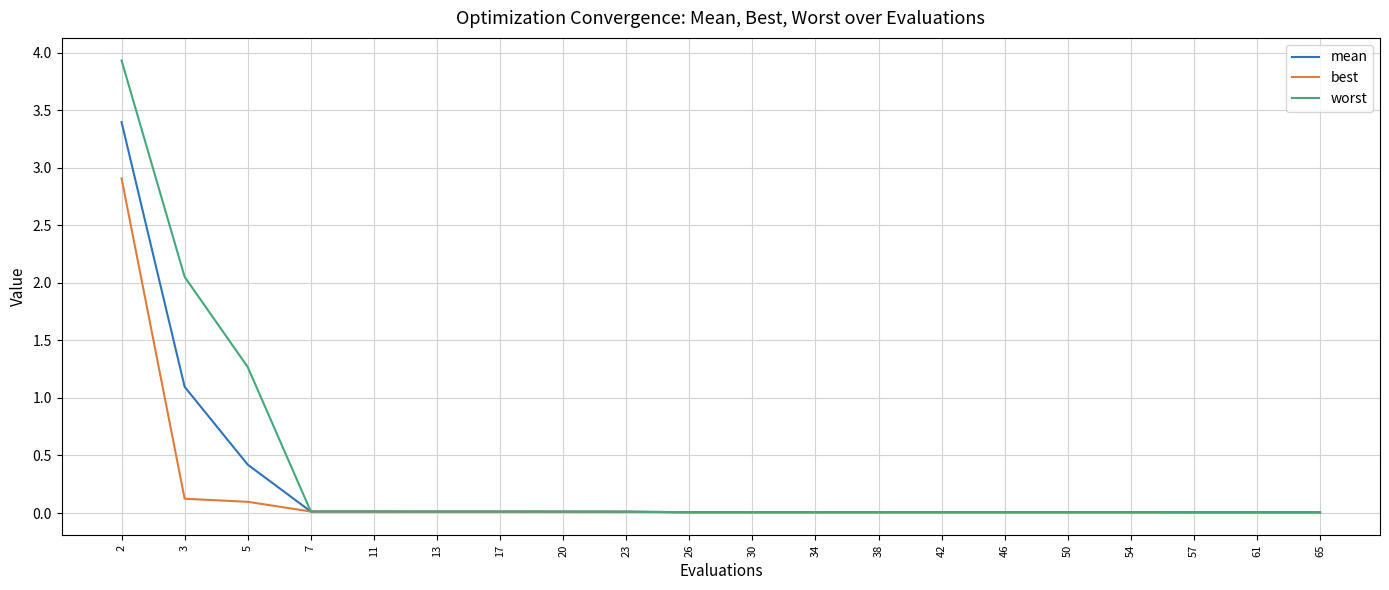

Which series has the largest total across all categories?

worst